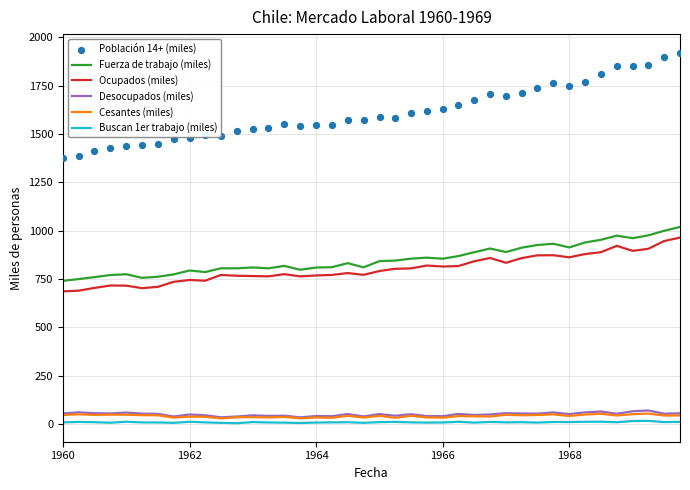

What is the maximum value for Cesantes (miles)?

53.6